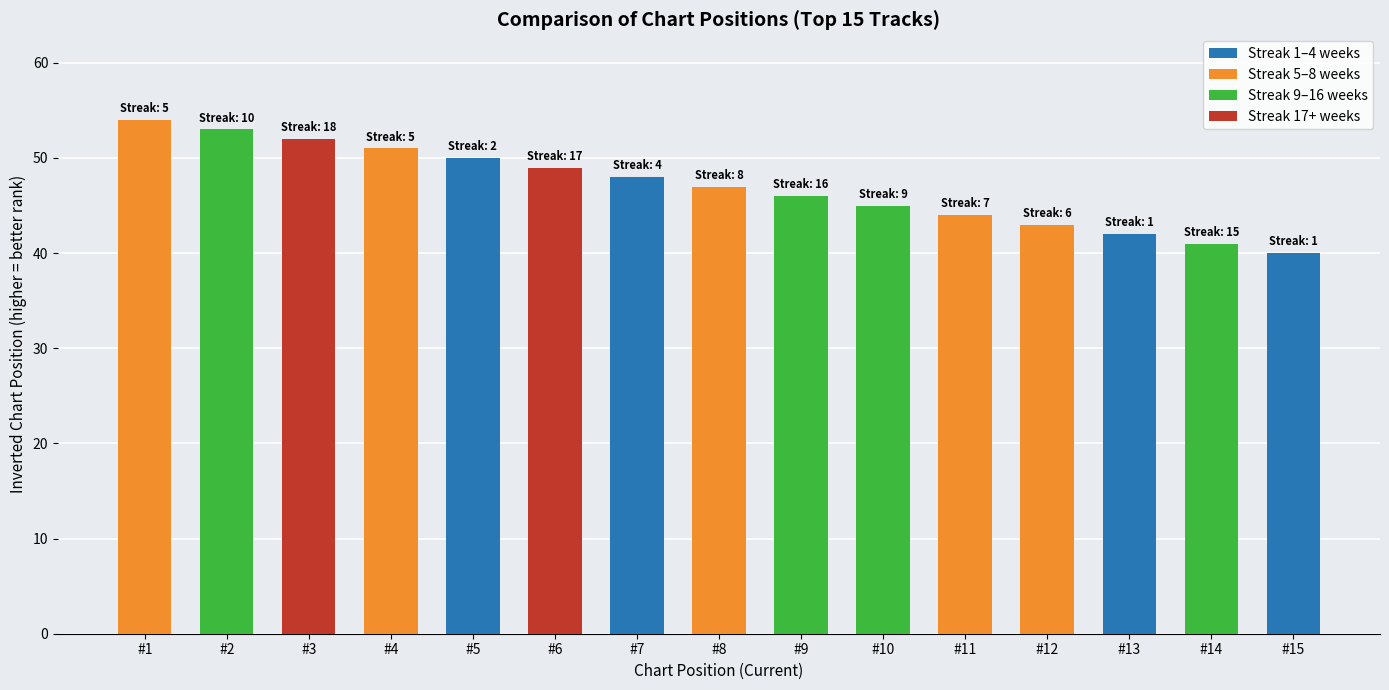

What is the change in value from #10 to #12?

-2